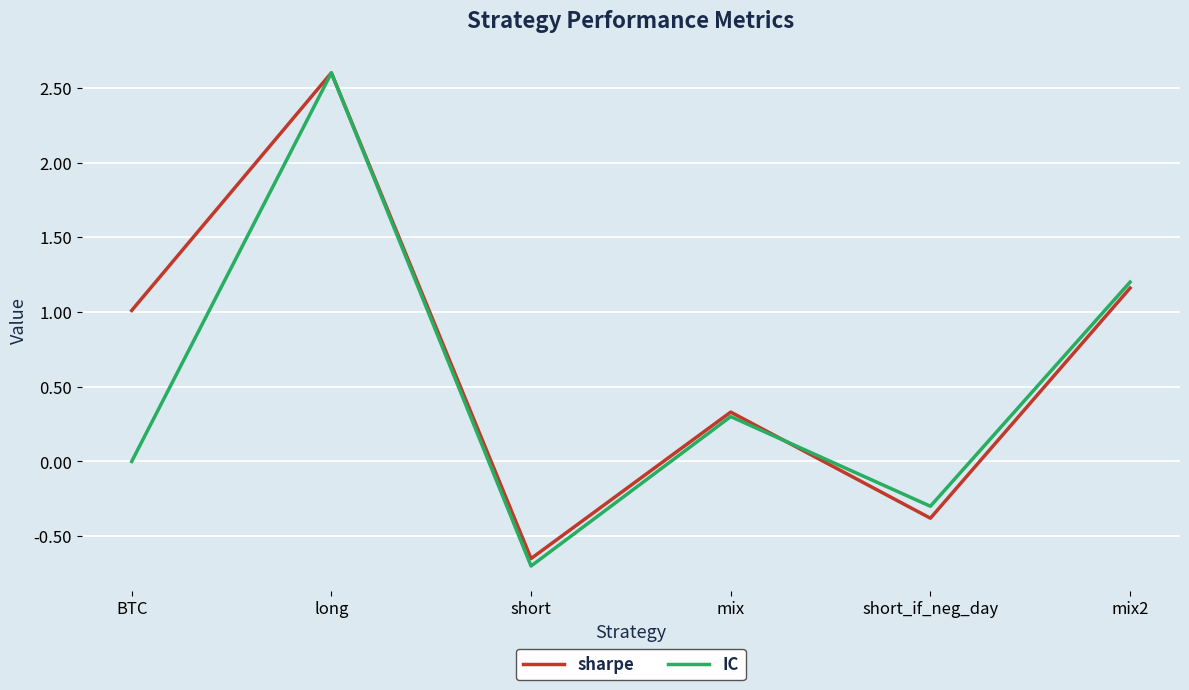

The value of IC at mix2 is 1.6. True or false?

False